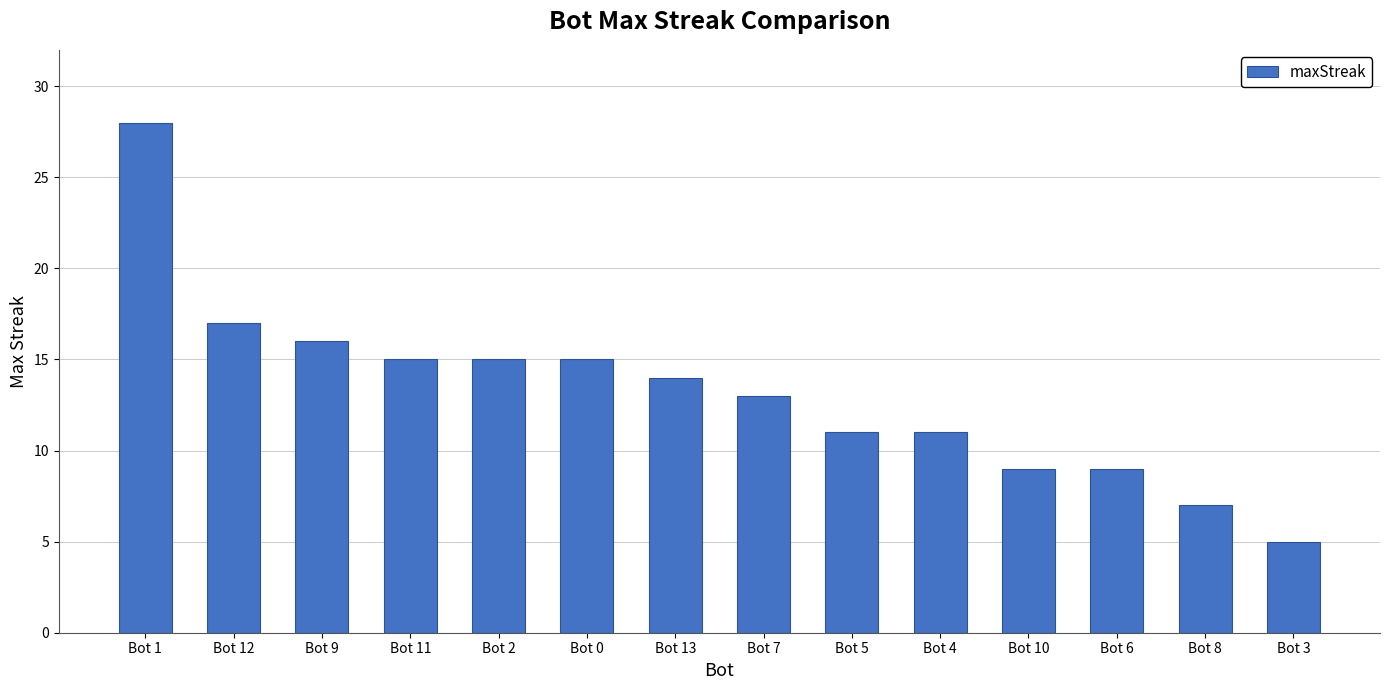

What is the difference between the maximum and minimum values?

23